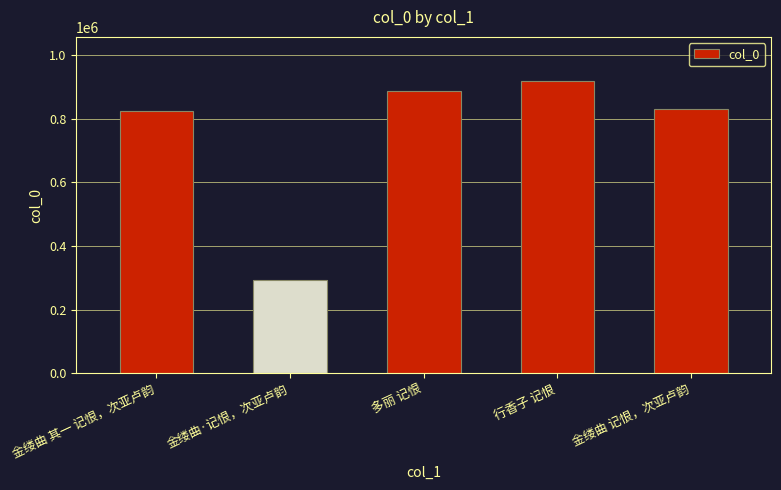

What is the sum of the values at 多丽 记恨 and 金缕曲·记恨，次亚卢韵?

1177756